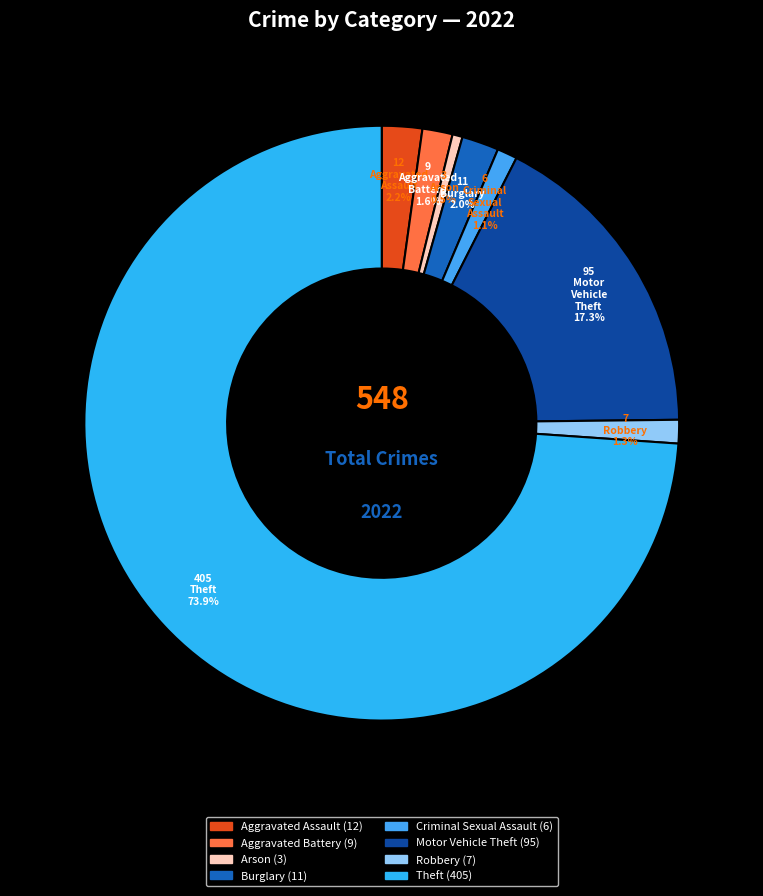

Is it true that Arson is 11% of the pie?

False